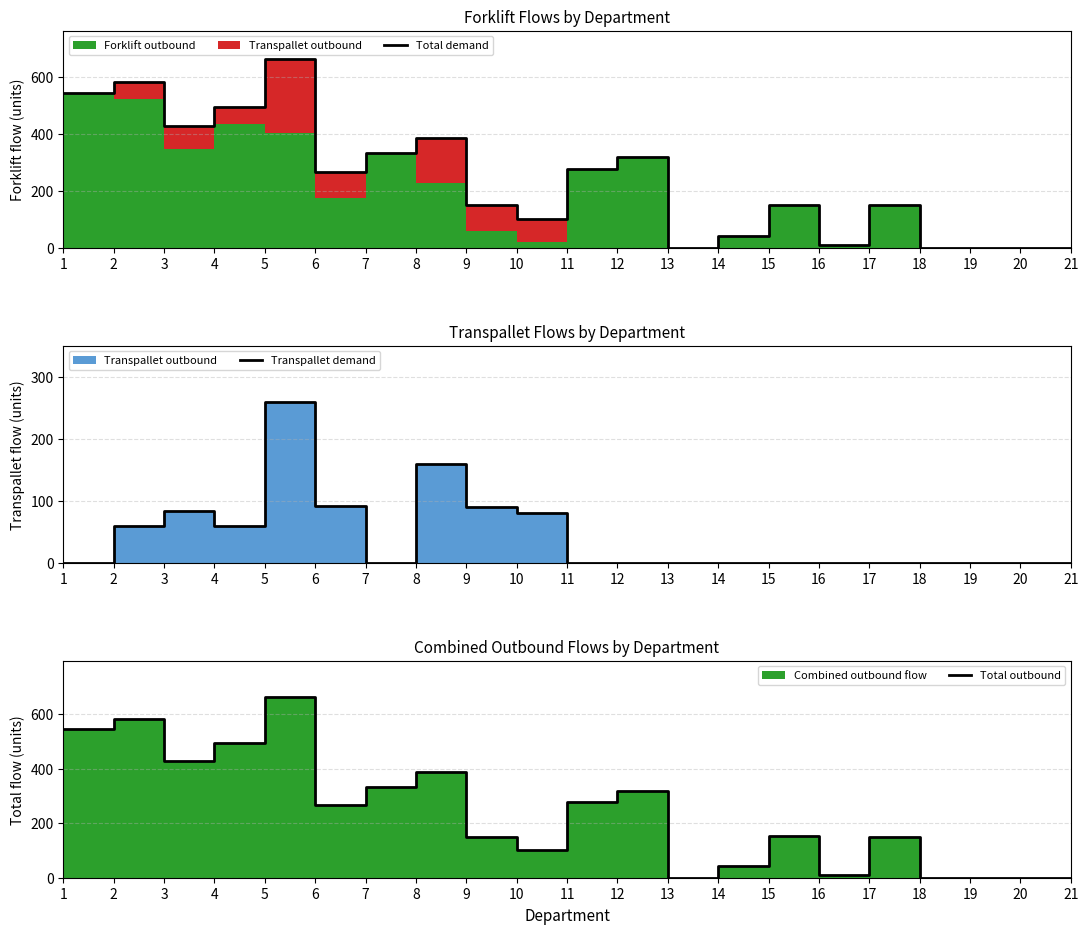

Reading left to right, transcribe all the data shown in this chart.

Total demand: 1=546	2=582	3=430	4=494	5=664	6=268	7=334	8=388	9=150	10=100	11=276	12=318	13=0	14=42	15=152	16=10	17=150	18=0	19=0	20=0	21=0
Transpallet demand: 1=0	2=60	3=84	4=60	5=260	6=92	7=0	8=160	9=90	10=80	11=0	12=0	13=0	14=0	15=0	16=0	17=0	18=0	19=0	20=0	21=0
Total outbound: 1=546	2=582	3=430	4=494	5=664	6=268	7=334	8=388	9=150	10=100	11=276	12=318	13=0	14=42	15=152	16=10	17=150	18=0	19=0	20=0	21=0